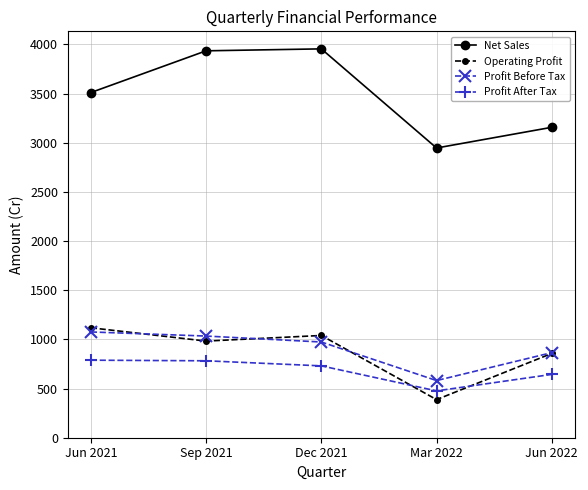

True or false: Net Sales and Profit Before Tax cross at least once.

False